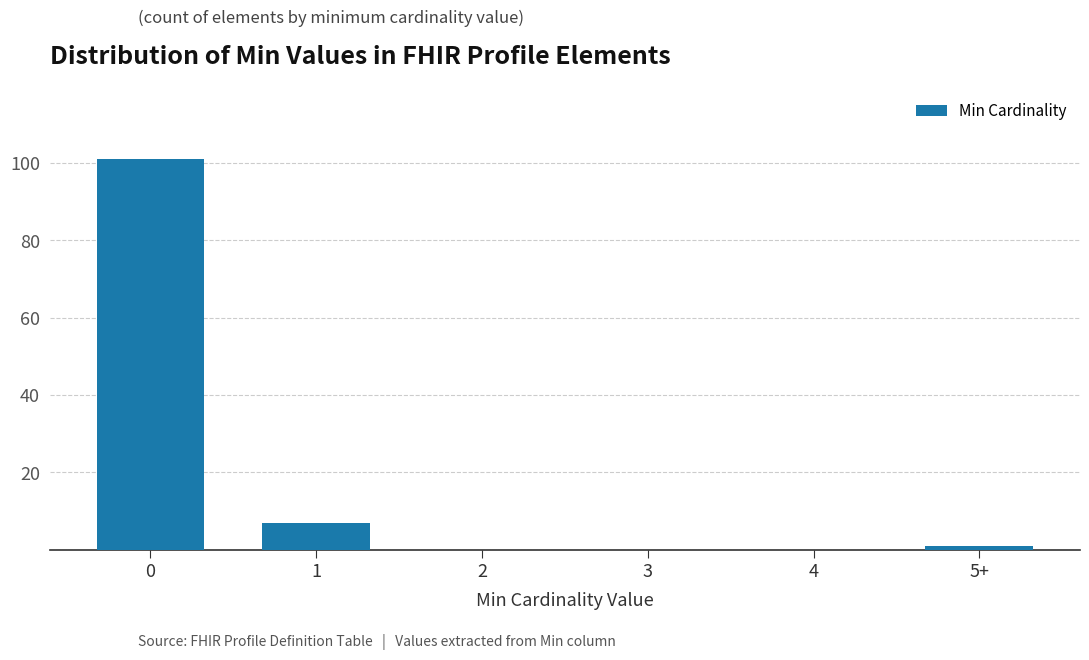

Reading left to right, list all the values displayed in this chart.

0=101	1=7	2=0	3=0	4=0	5+=1